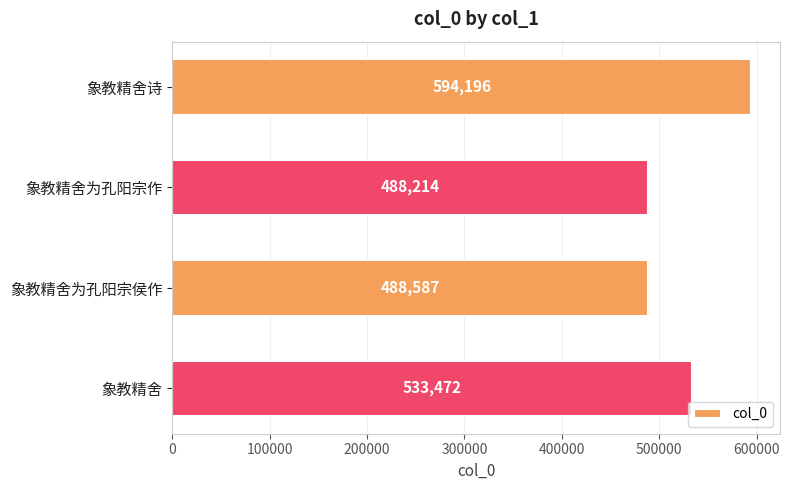

What is the smallest value displayed?

488214